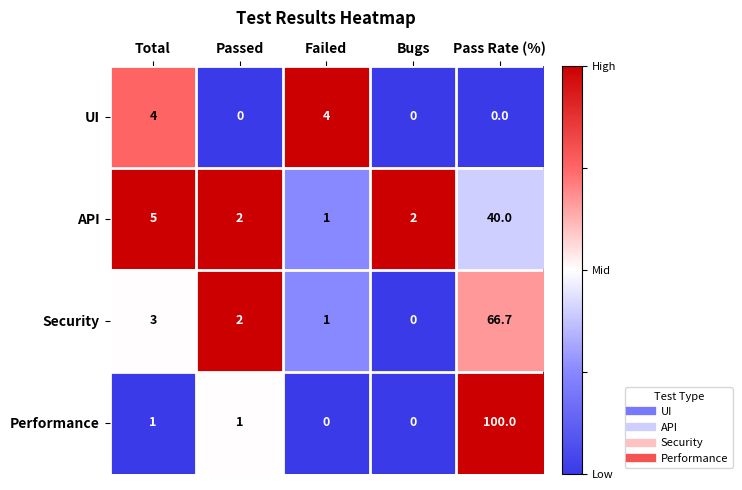

What is the maximum value shown in the chart?

100.0